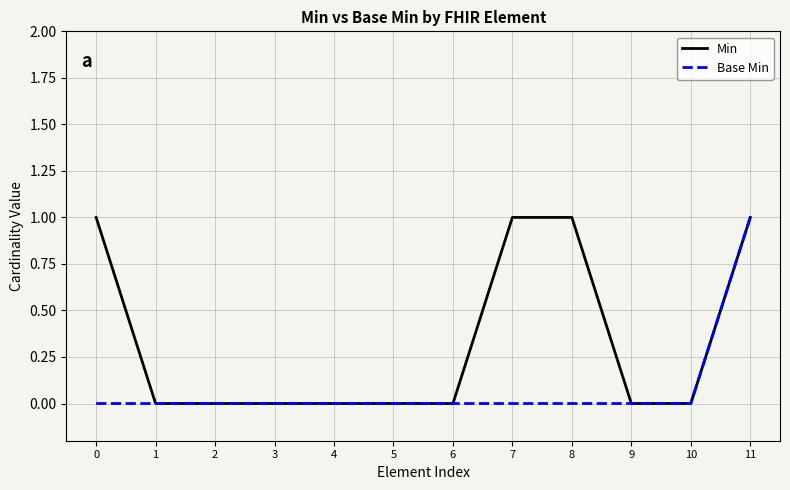

What is the spread (max minus min) of values at 0?

1